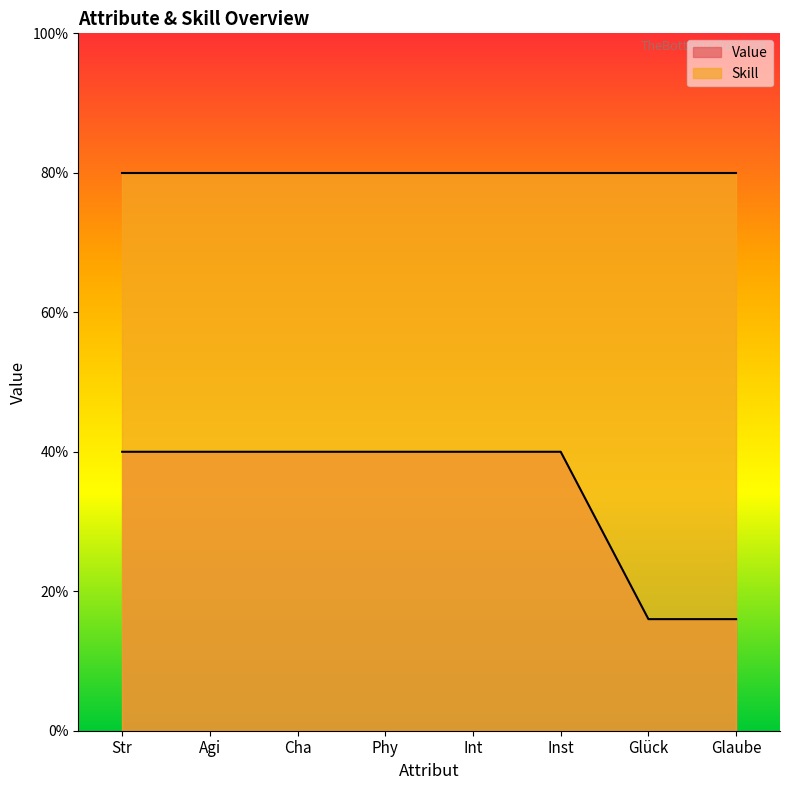

True or false: the data shows 10 at Int.

True